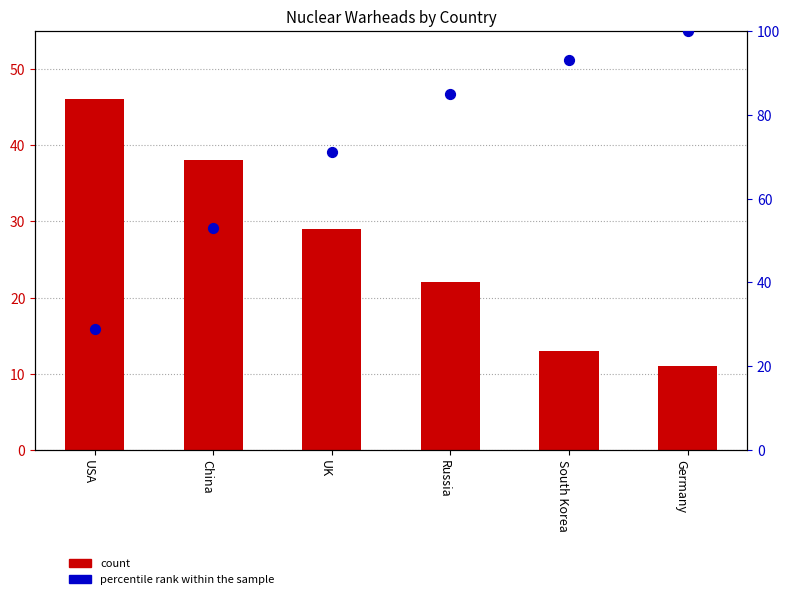

What are all the series names shown in the legend?

count, percentile rank within the sample